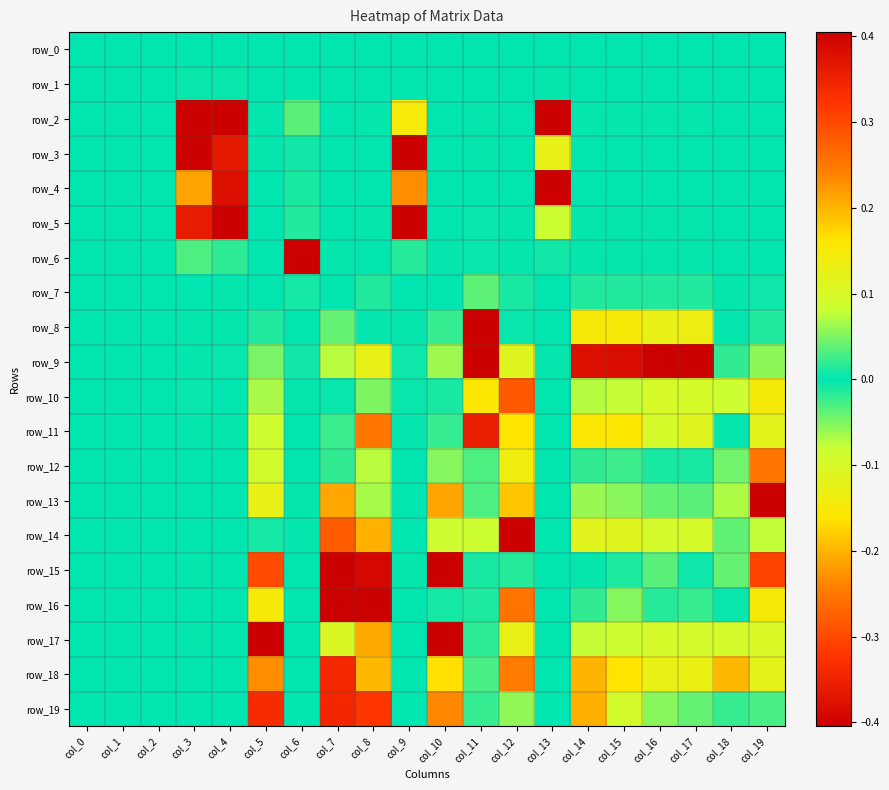

Which series has the widest spread of values?

row_5